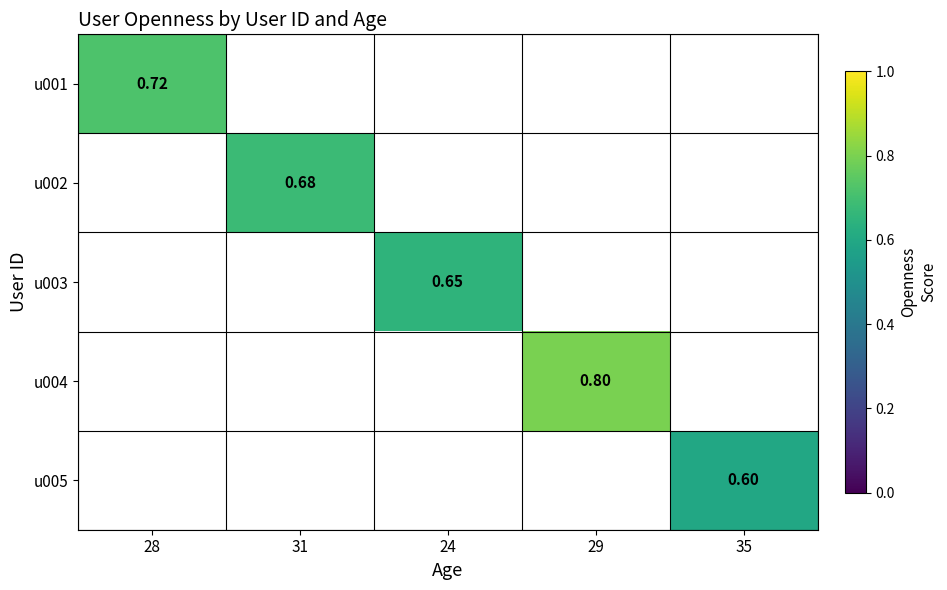

Count the number of categories in the chart.

5